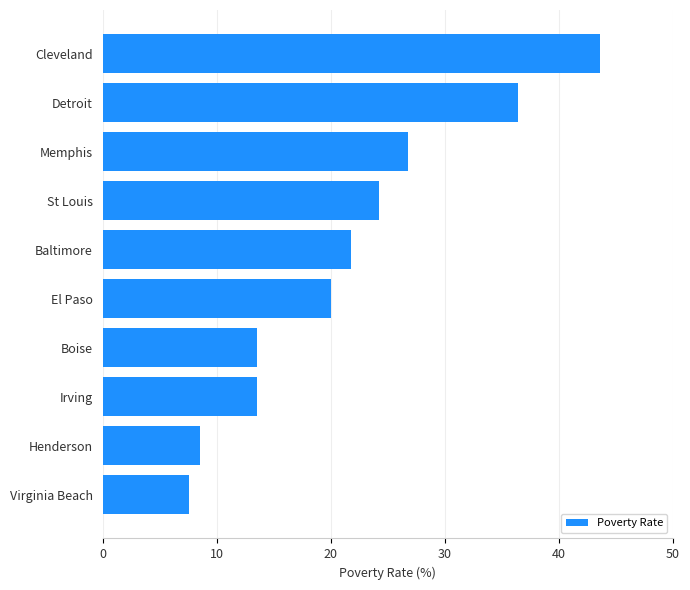

What is the average value?

21.6